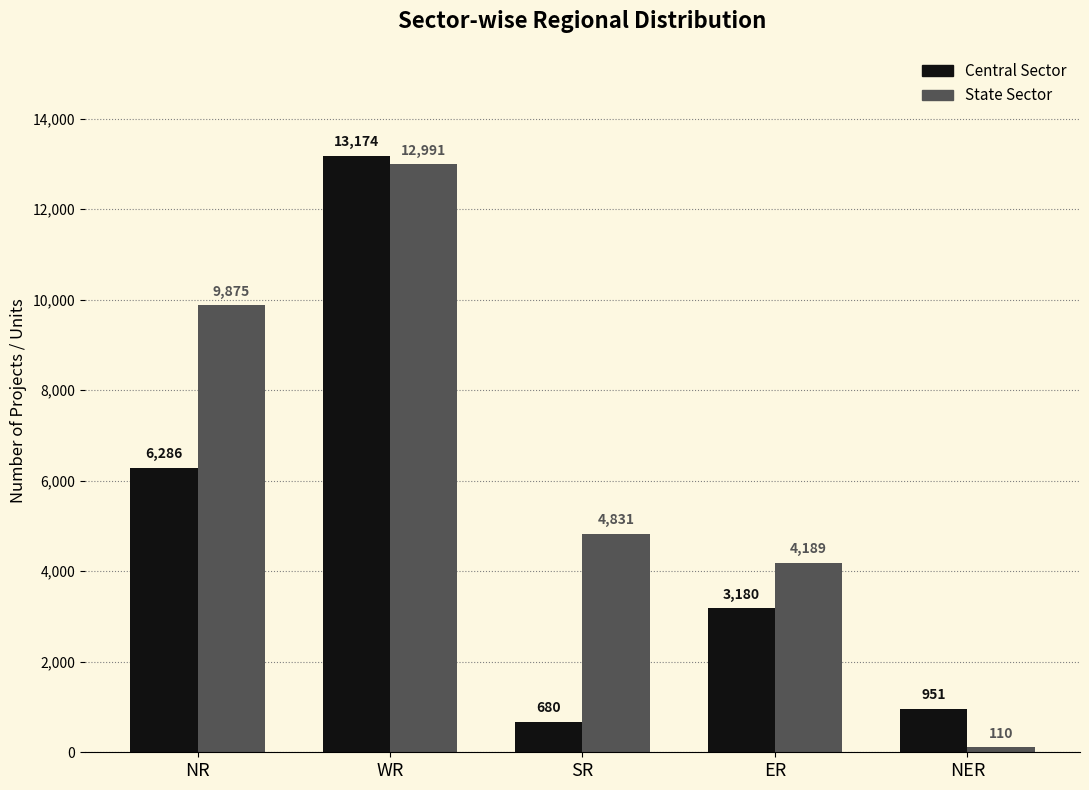

How many data points does each series have?

5